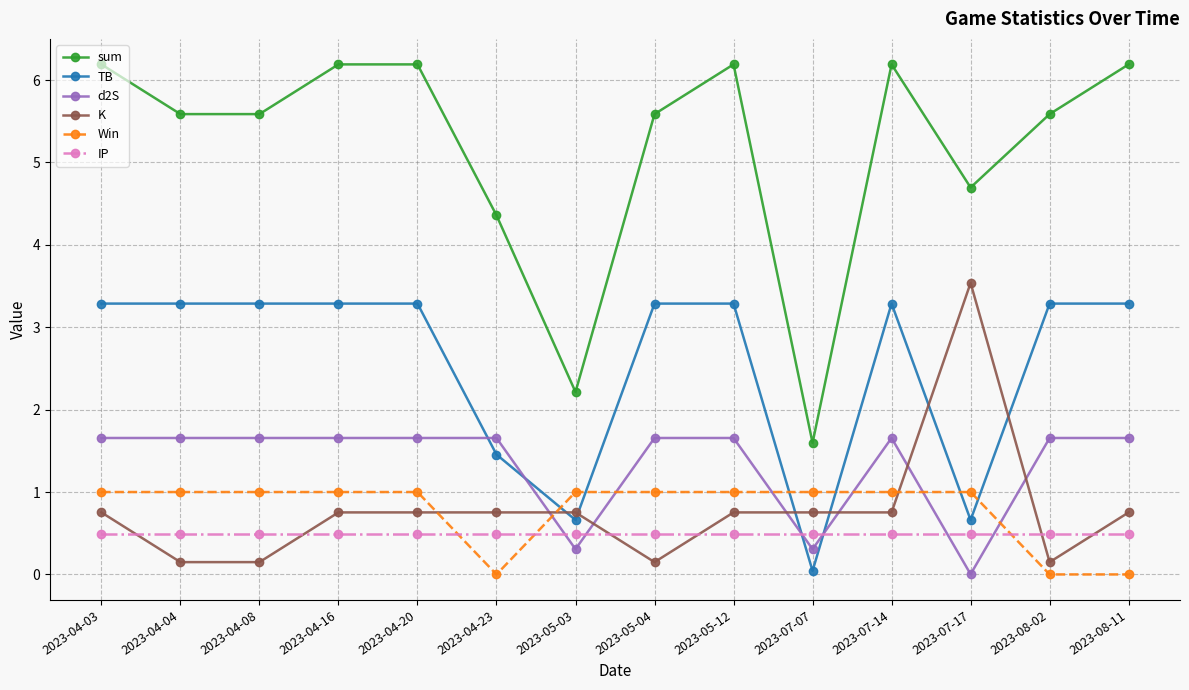

At which label does sum reach its minimum?

2023-07-07